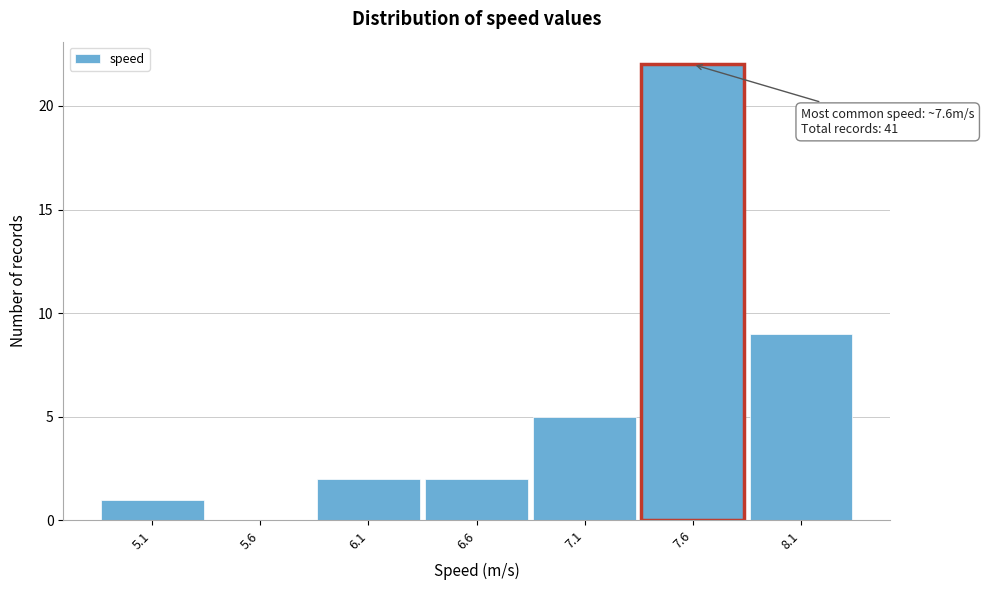

Over which range of the x-axis is the bar tallest?

7.35 to 7.85